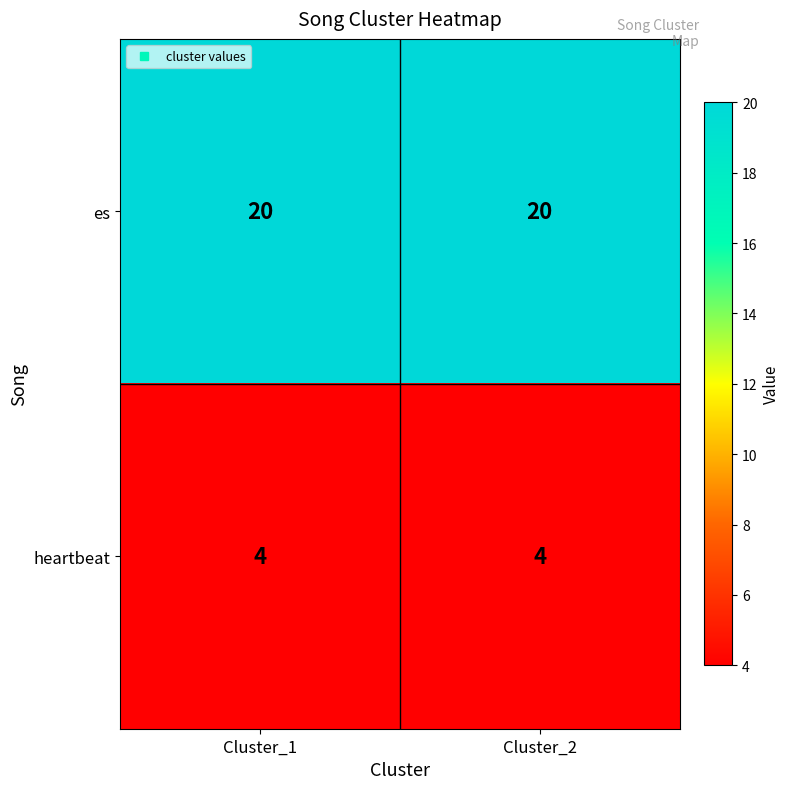

Which series has the largest total across all categories?

es